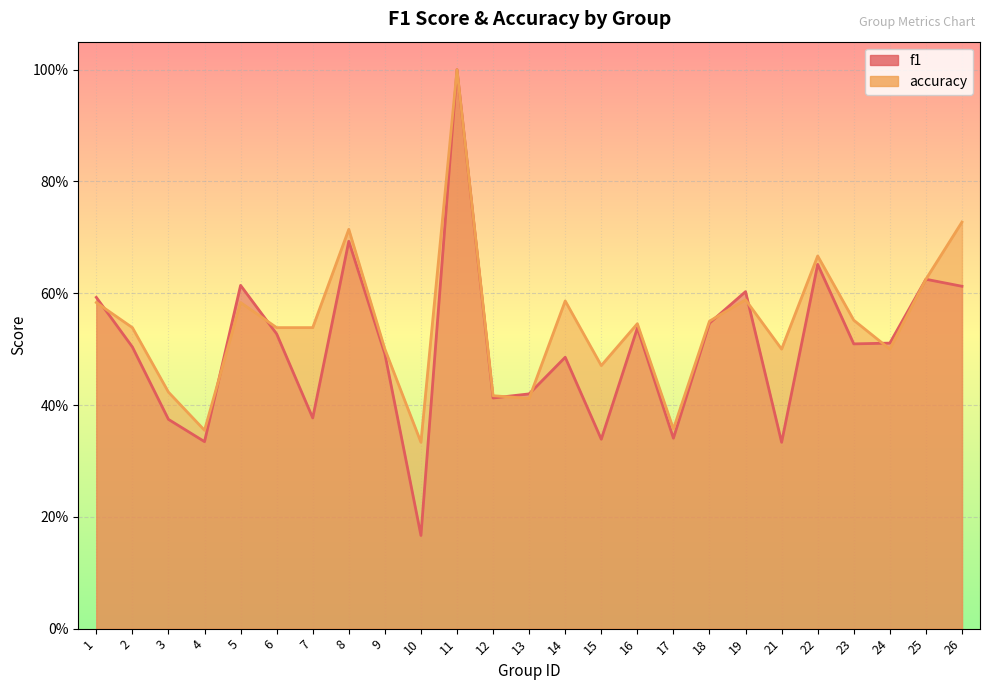

List the series in order of their peak value, lowest first.

f1, accuracy